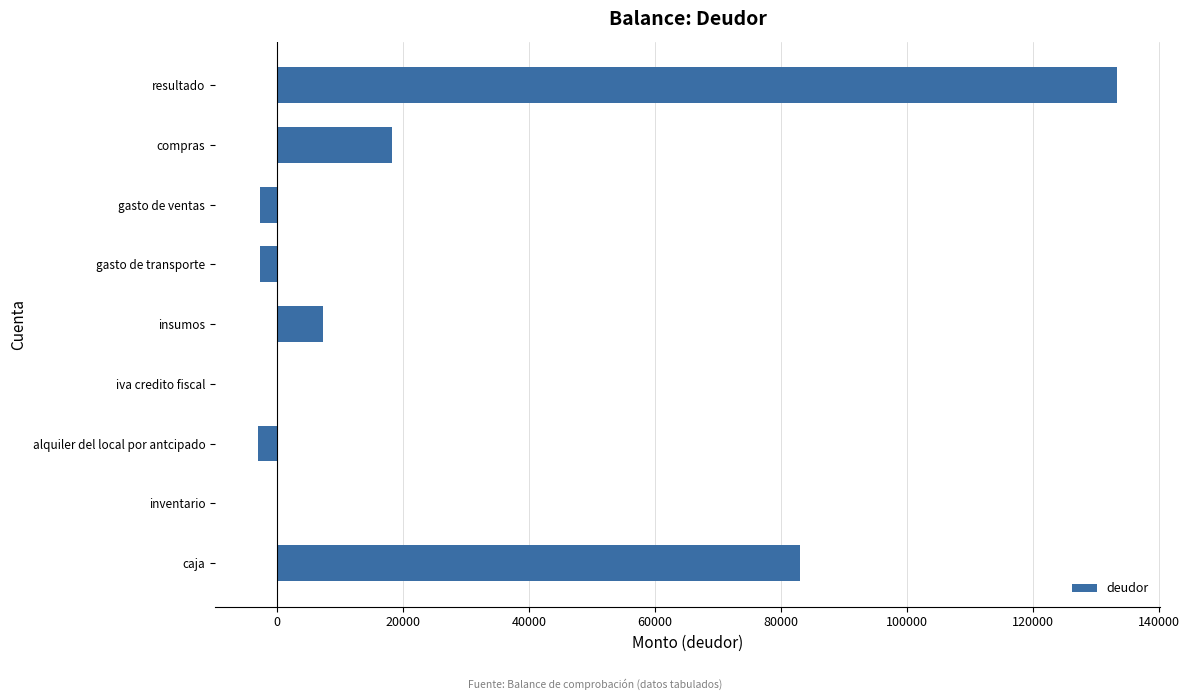

What is the greatest value displayed?

133360.0